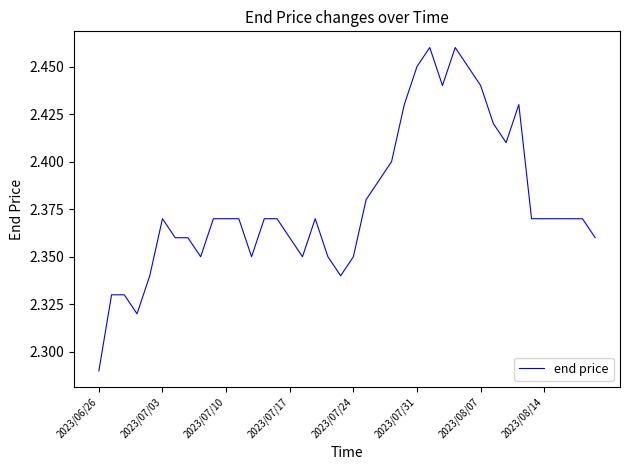

Where is the data nearest to the value 2?

2023/06/26